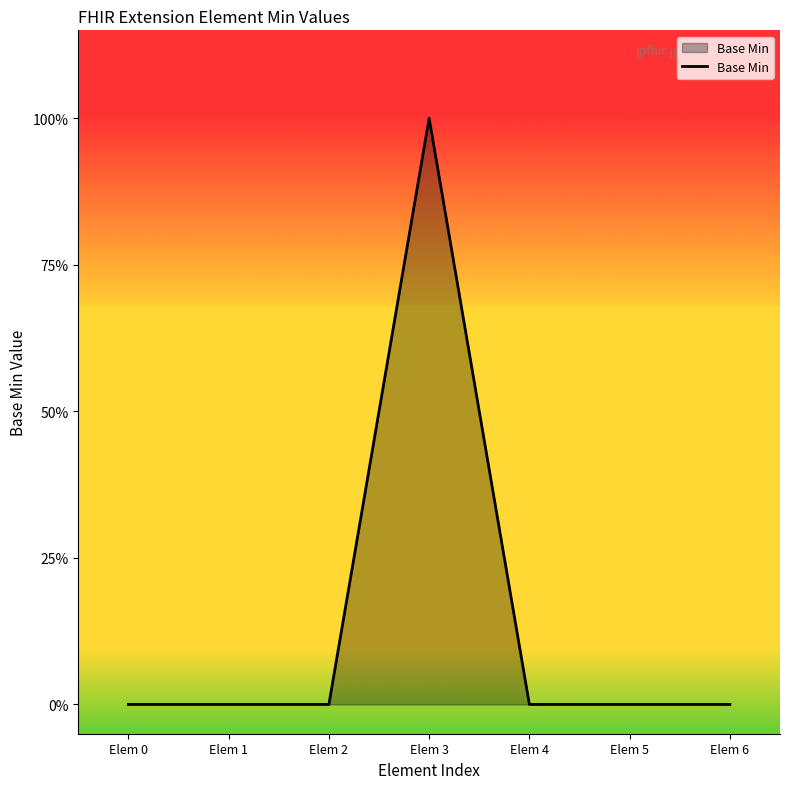

Does the chart display data point markers on the line(s)?

No